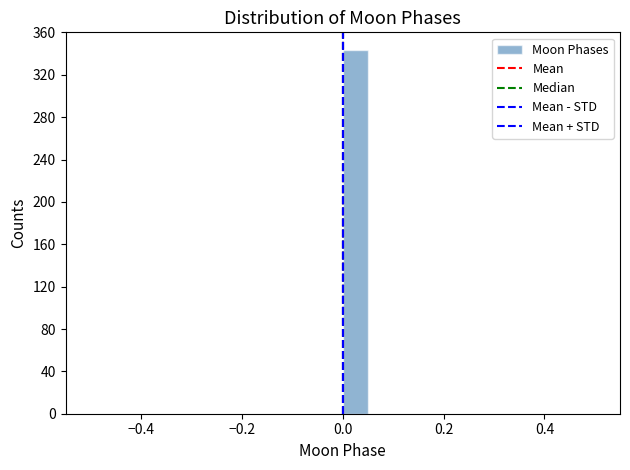

Read against the x-axis, roughly where is the centre of the tallest bar?

0.02